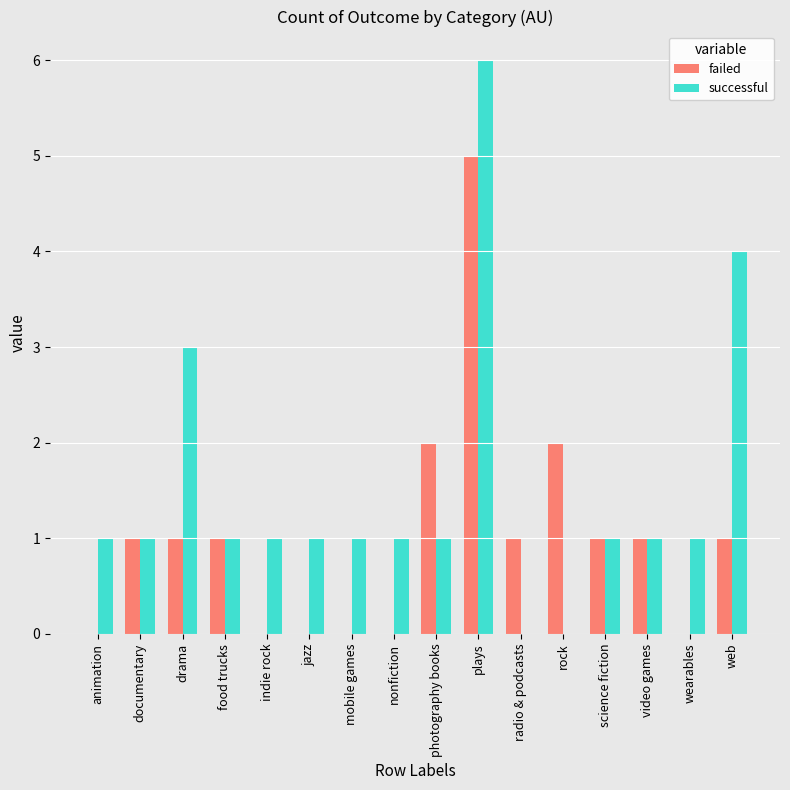

What are all the series names shown in the legend?

failed, successful